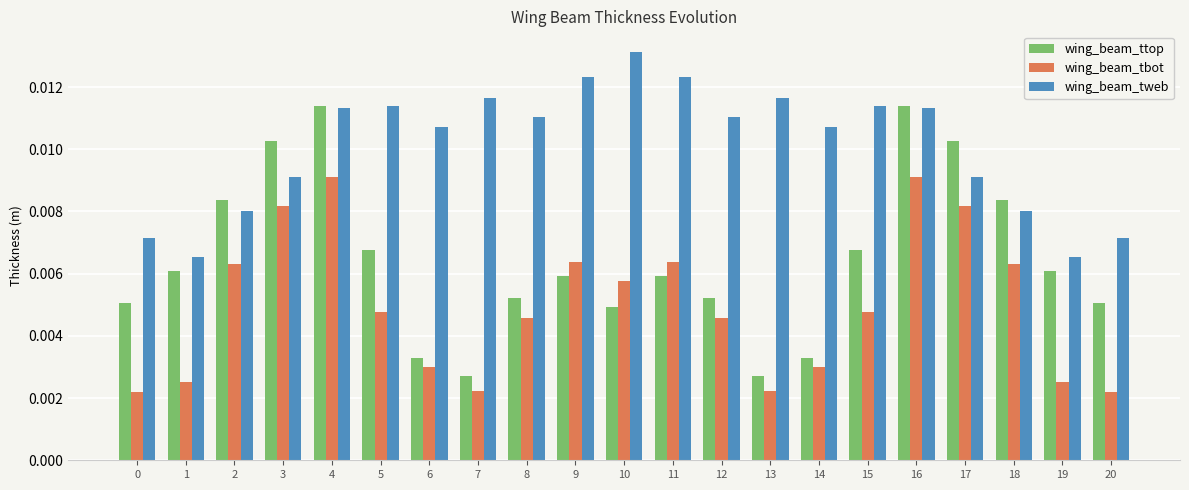

Which series has the largest total across all categories?

wing_beam_tweb